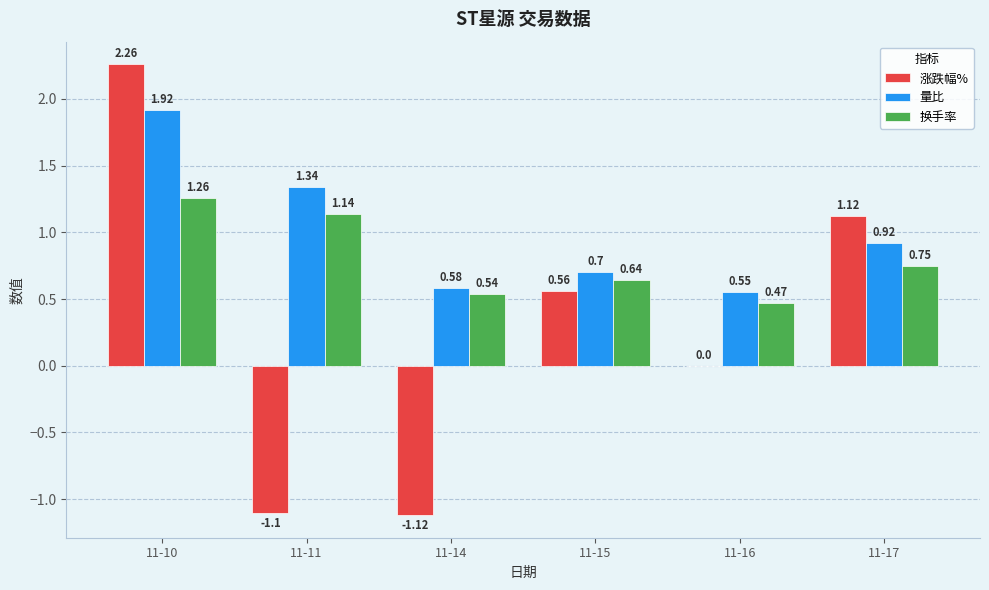

How many groups of bars are there?

6